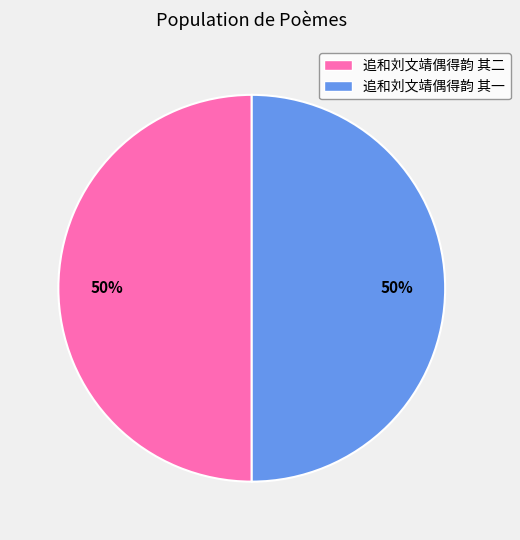

To the nearest percent, what percentage of the pie is 追和刘文靖偶得韵 其一?

50%